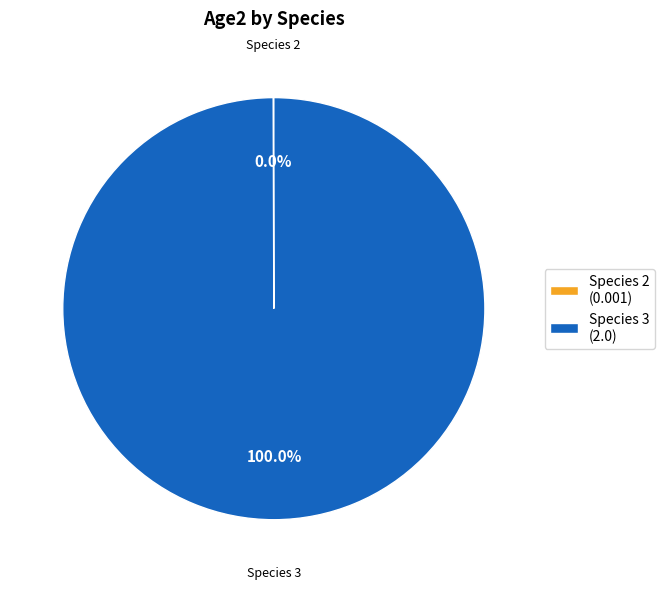

Which slice is the largest?

Species 3 (2.0)